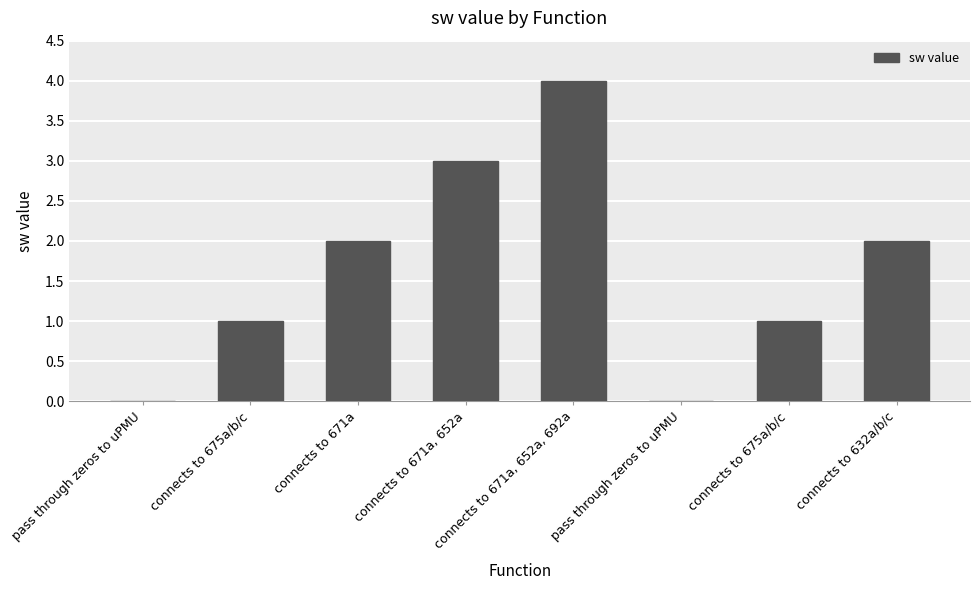

Reading left to right, transcribe all the data shown in this chart.

pass through zeros to uPMU=0	connects to 675a/b/c=1	connects to 671a=2	connects to 671a, 652a=3	connects to 671a, 652a, 692a=4	pass through zeros to uPMU=0	connects to 675a/b/c=1	connects to 632a/b/c=2